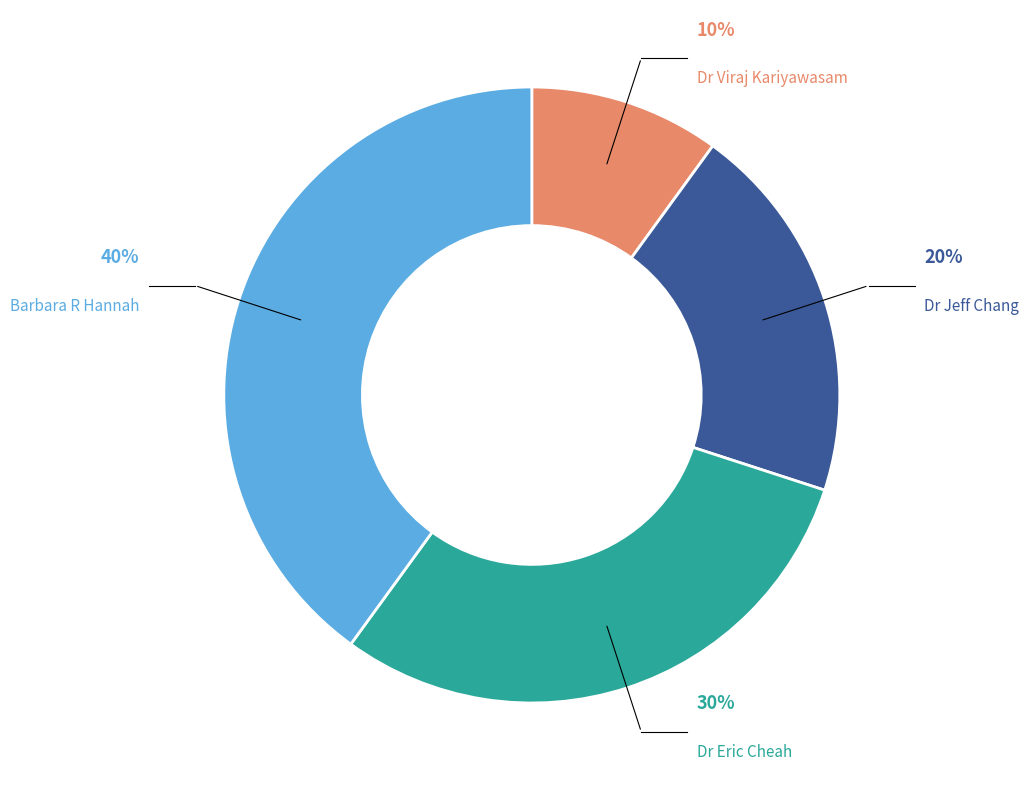

Which slice is the smallest?

Dr Viraj Kariyawasam